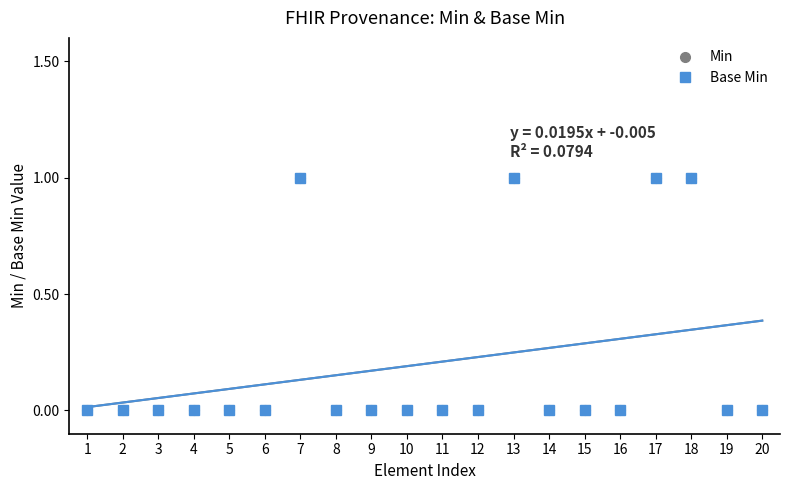

True or false: Min has a value of 0 at 16.

False